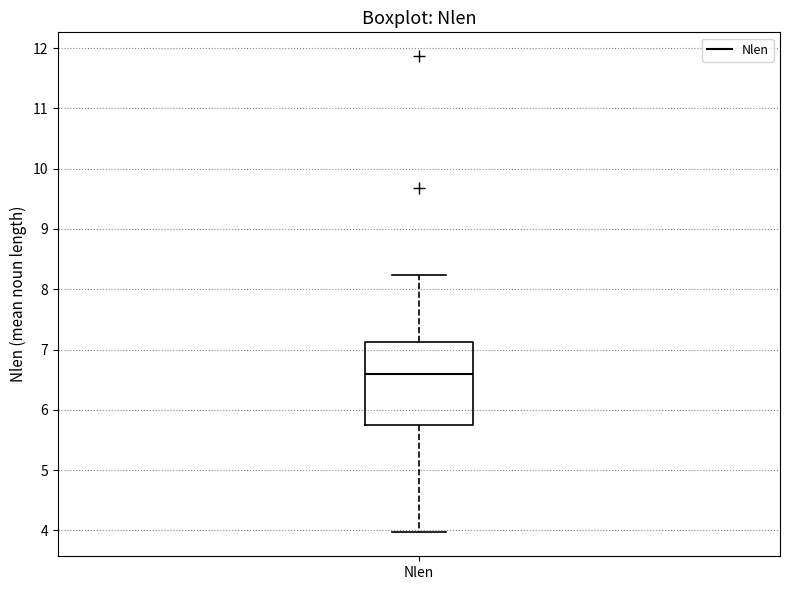

Where does the lower whisker of the box for Nlen end on the y-axis? The values are not printed on the chart, so give them approximately, as read against the axis.

4.0